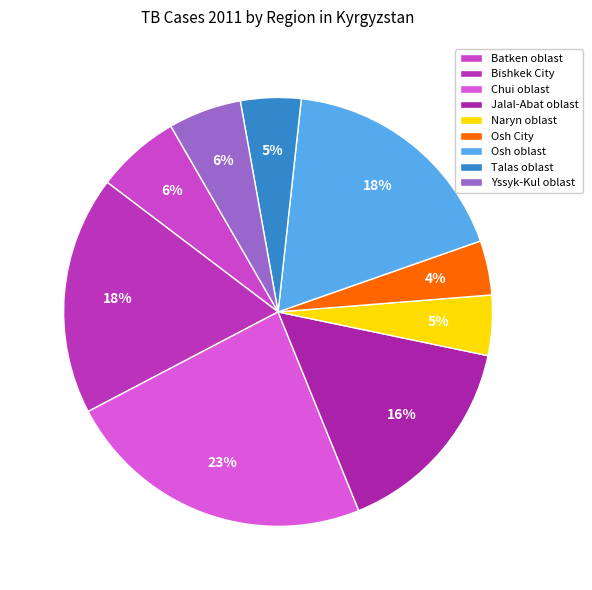

Which has a higher value, Yssyk-Kul oblast or Naryn oblast?

Yssyk-Kul oblast